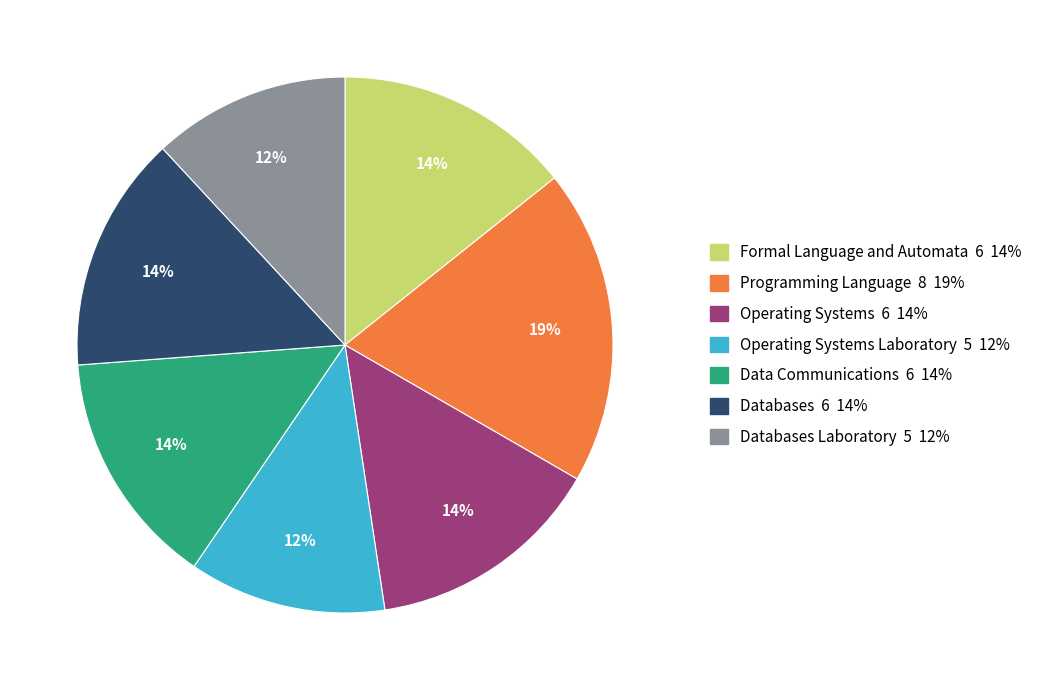

To the nearest percent, what is the average slice percentage?

14%